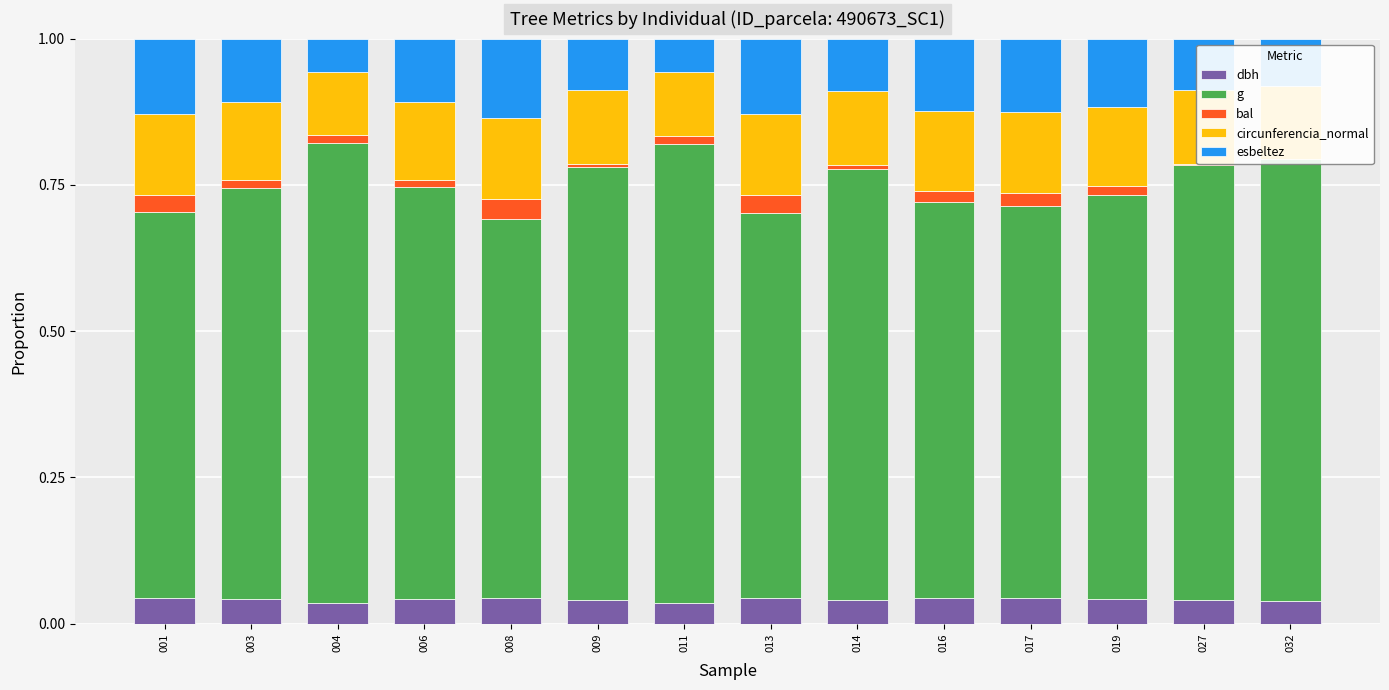

At which label does esbeltez reach its minimum?

004